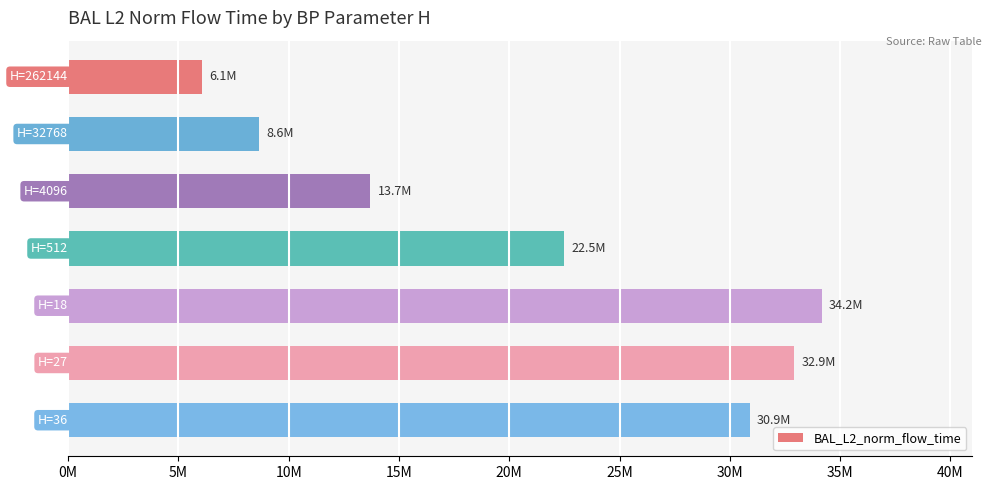

Does the chart contain stacked bars?

No